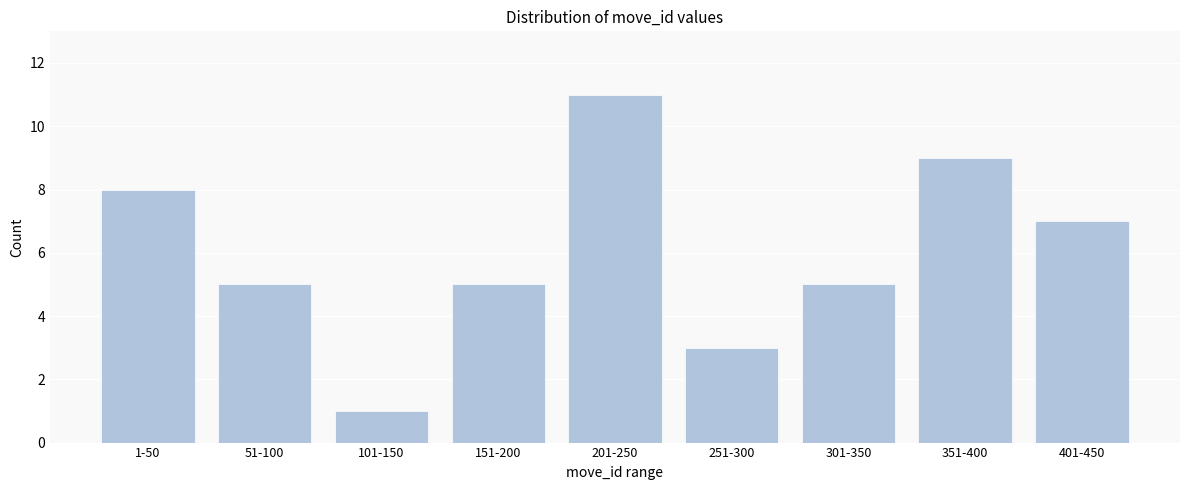

Reading left to right, list all the values displayed in this chart.

1-50=8	51-100=5	101-150=1	151-200=5	201-250=11	251-300=3	301-350=5	351-400=9	401-450=7